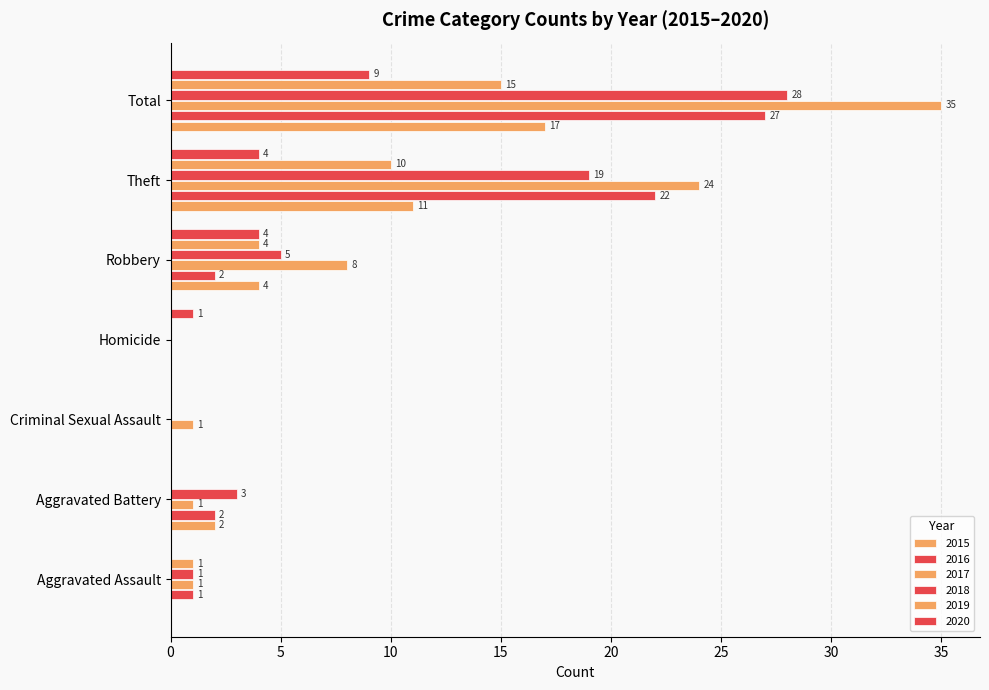

How many values in 2020 are above zero?

4